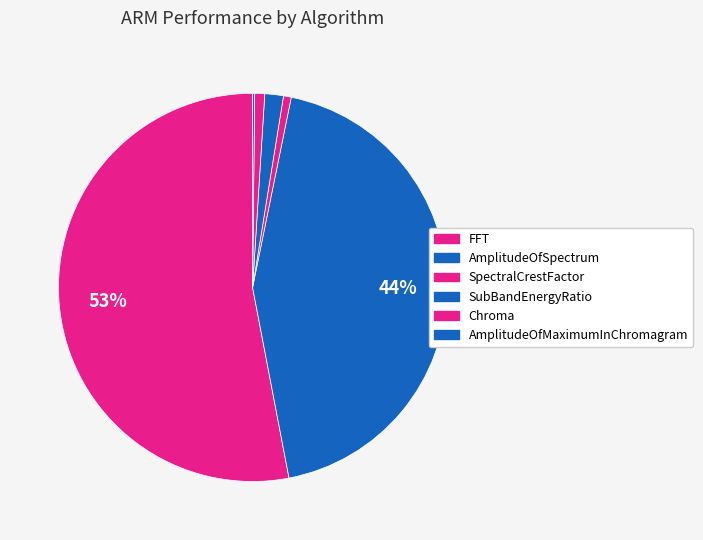

Count the number of slices in the pie.

6